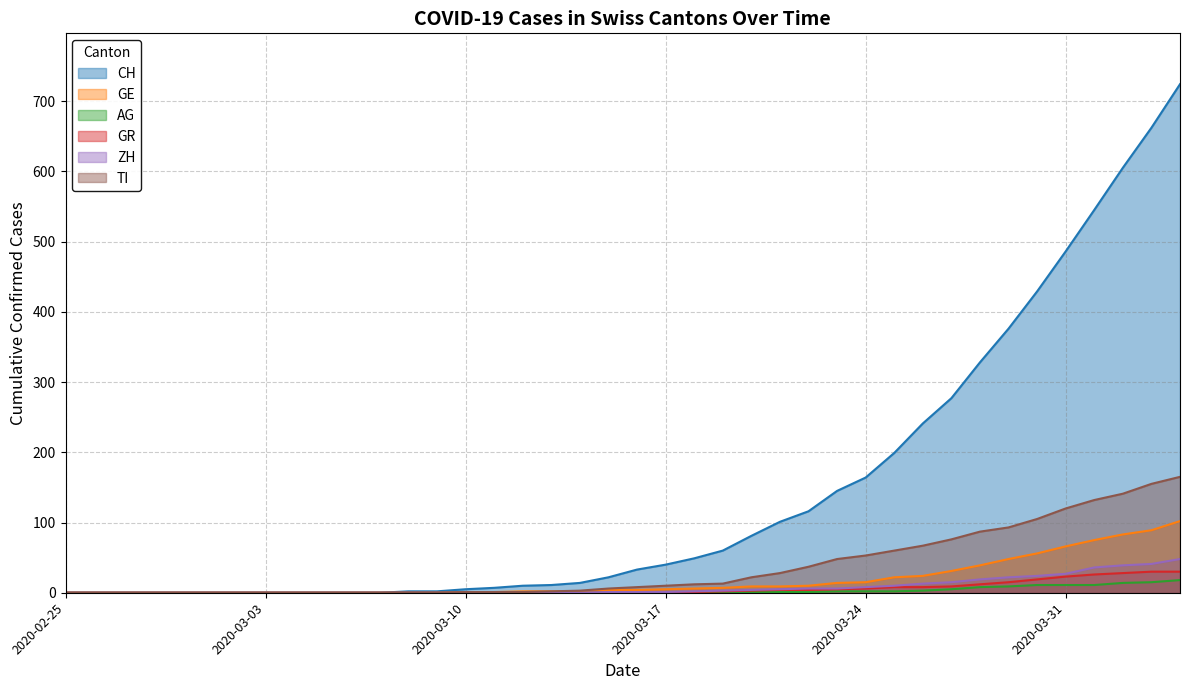

What position from the left is 2020-03-15?

20